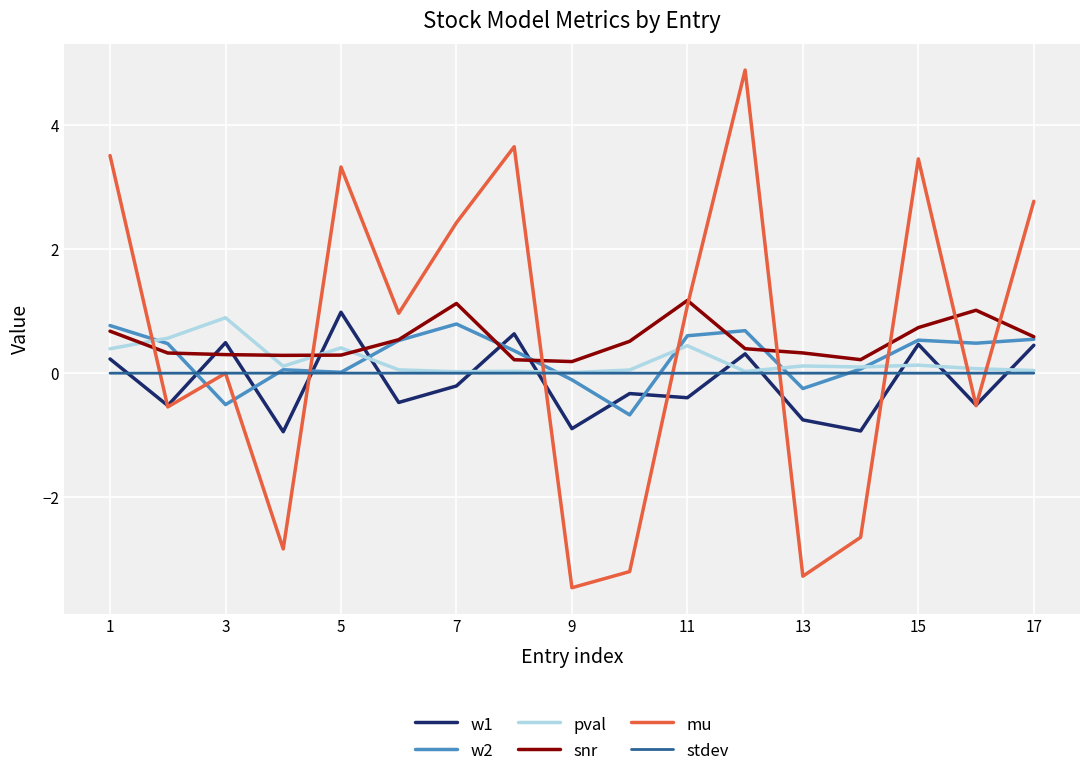

What is the maximum value for snr?

1.2